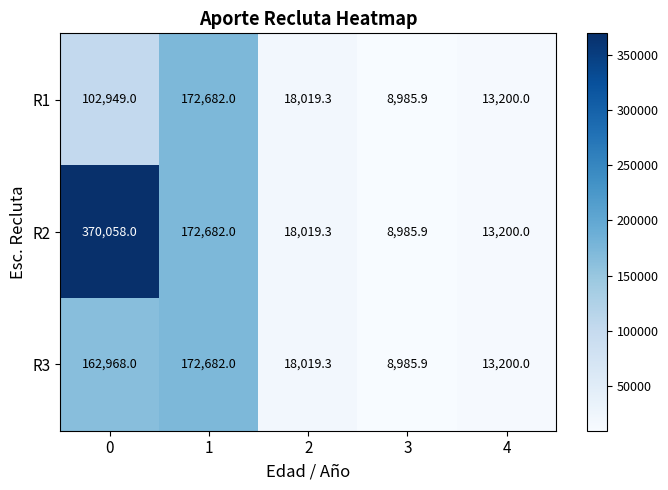

What is the total value across all series at 2?

54057.9